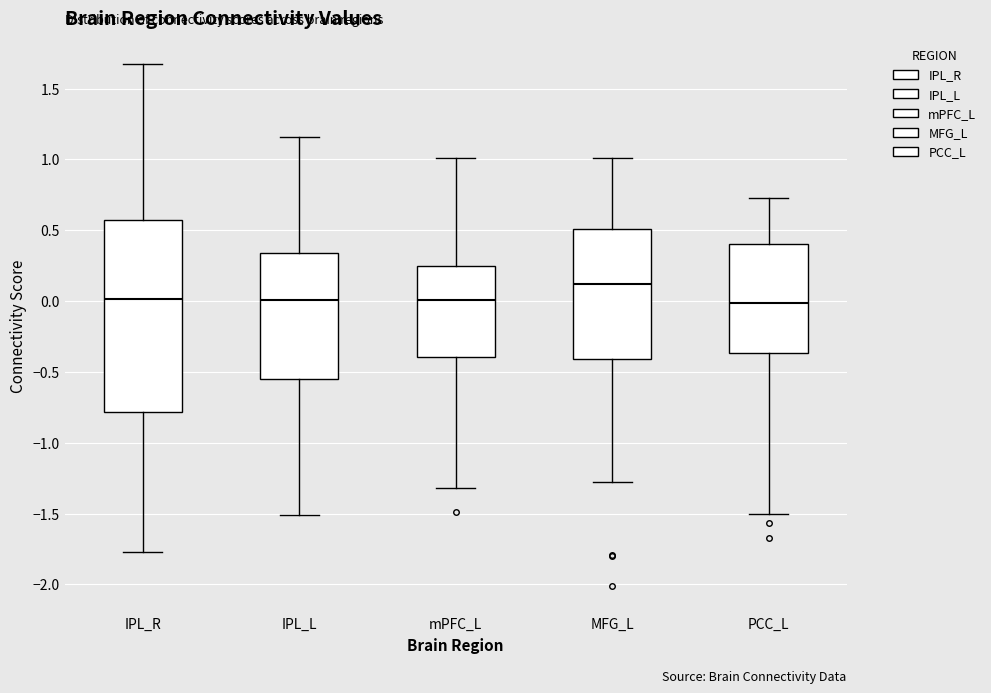

Reading left to right, transcribe this box plot: for each box, give where its median line is, the range the box spans, and where its two whiskers end, as read against the y-axis. The values are not printed on the chart, so give them approximately, as read against the axis.

IPL_R: median 0.00, box -0.80 to 0.55, whiskers -1.75 to 1.65
IPL_L: median 0.00, box -0.55 to 0.35, whiskers -1.50 to 1.15
mPFC_L: median 0.00, box -0.40 to 0.25, whiskers -1.30 to 1.00
MFG_L: median 0.10, box -0.40 to 0.50, whiskers -1.30 to 1.00
PCC_L: median 0.00, box -0.35 to 0.40, whiskers -1.50 to 0.75